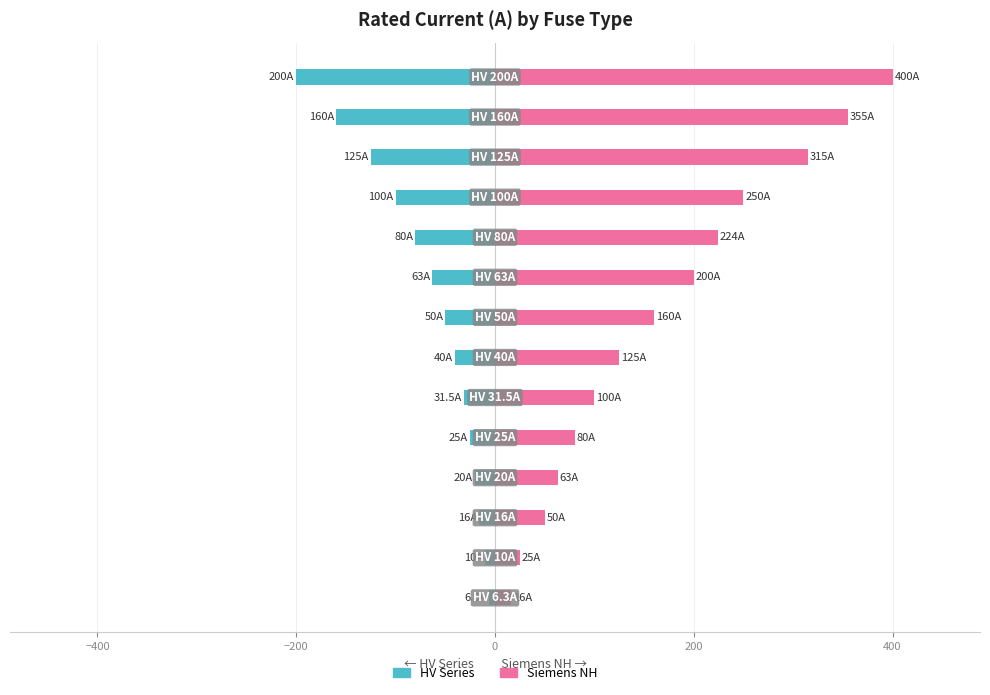

What is the value of the HV Series bar at the 13th from the left?

-160.0